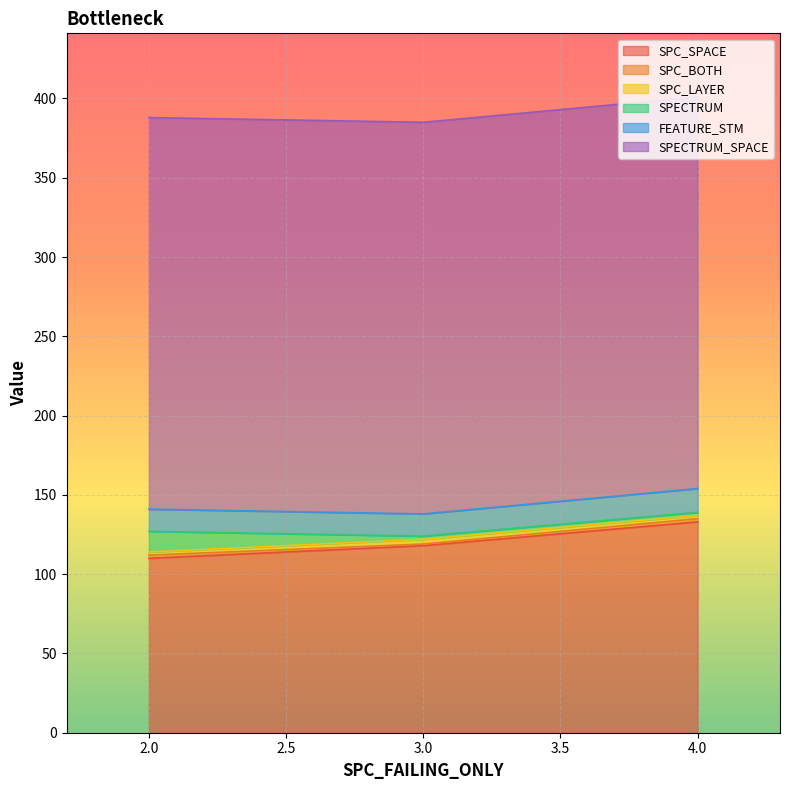

What is the minimum value for SPC_SPACE?

110